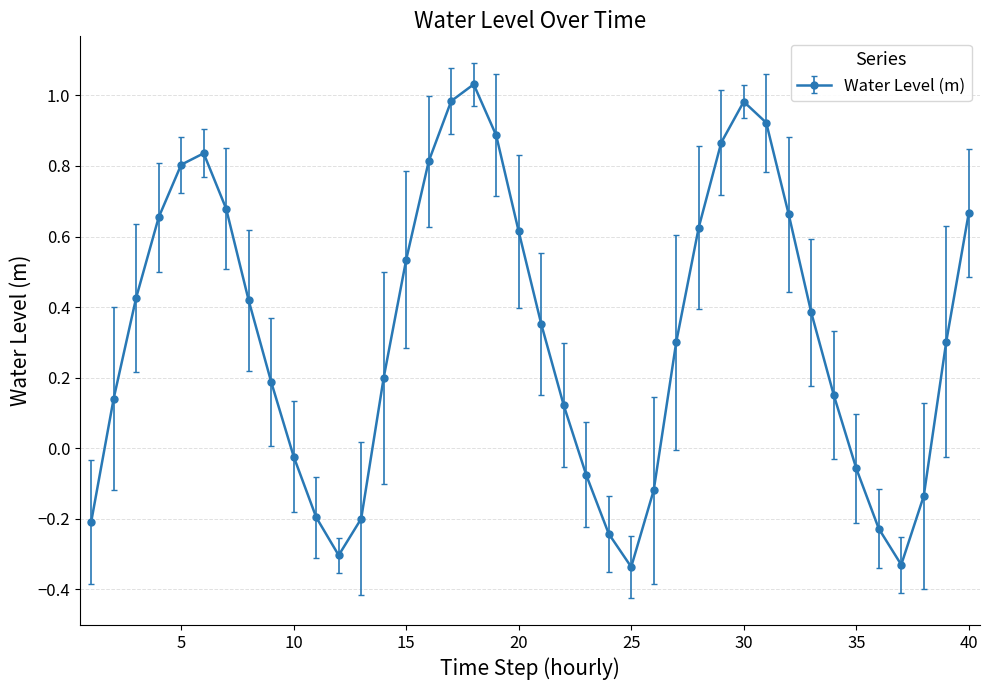

What is the value of the 39th point from the left?

0.3